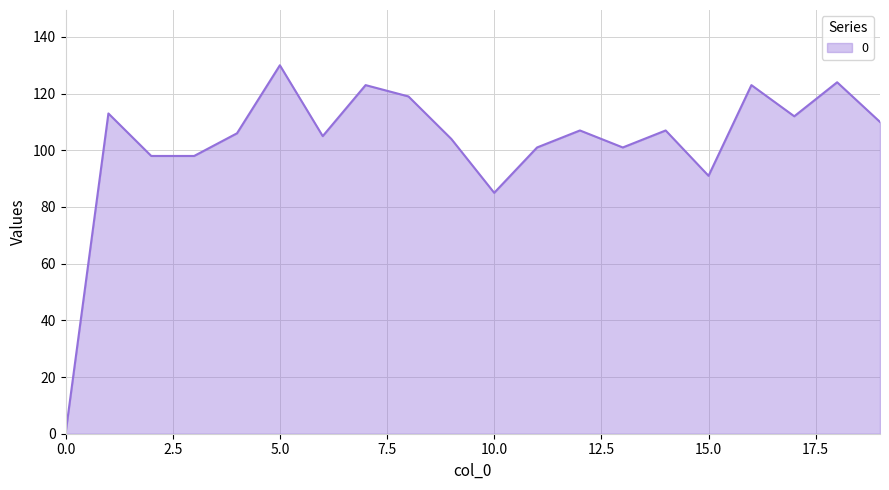

How many lines are shown in the chart?

1